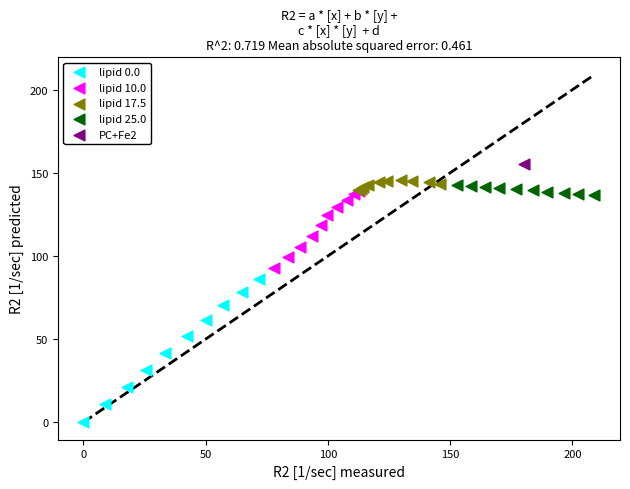

What are all the series names shown in the legend?

lipid 0.0, lipid 10.0, lipid 17.5, lipid 25.0, PC+Fe2